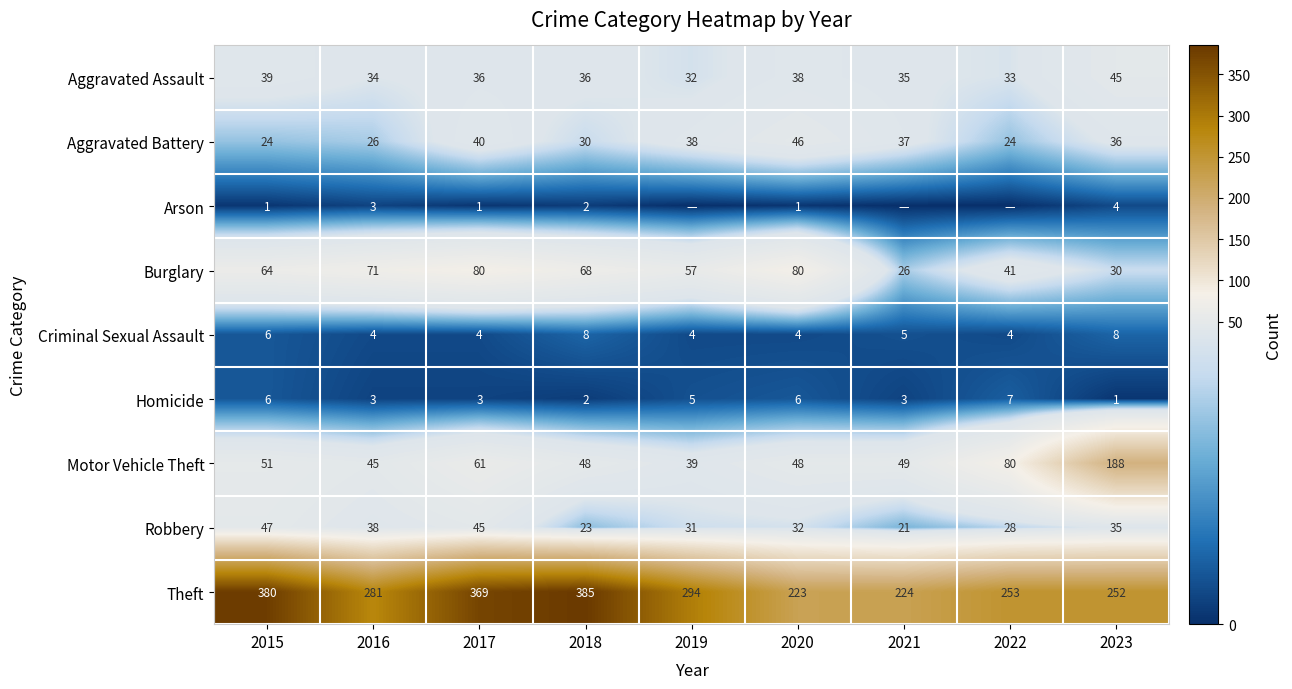

Count the Homicide values in the range 3 to 6.

6